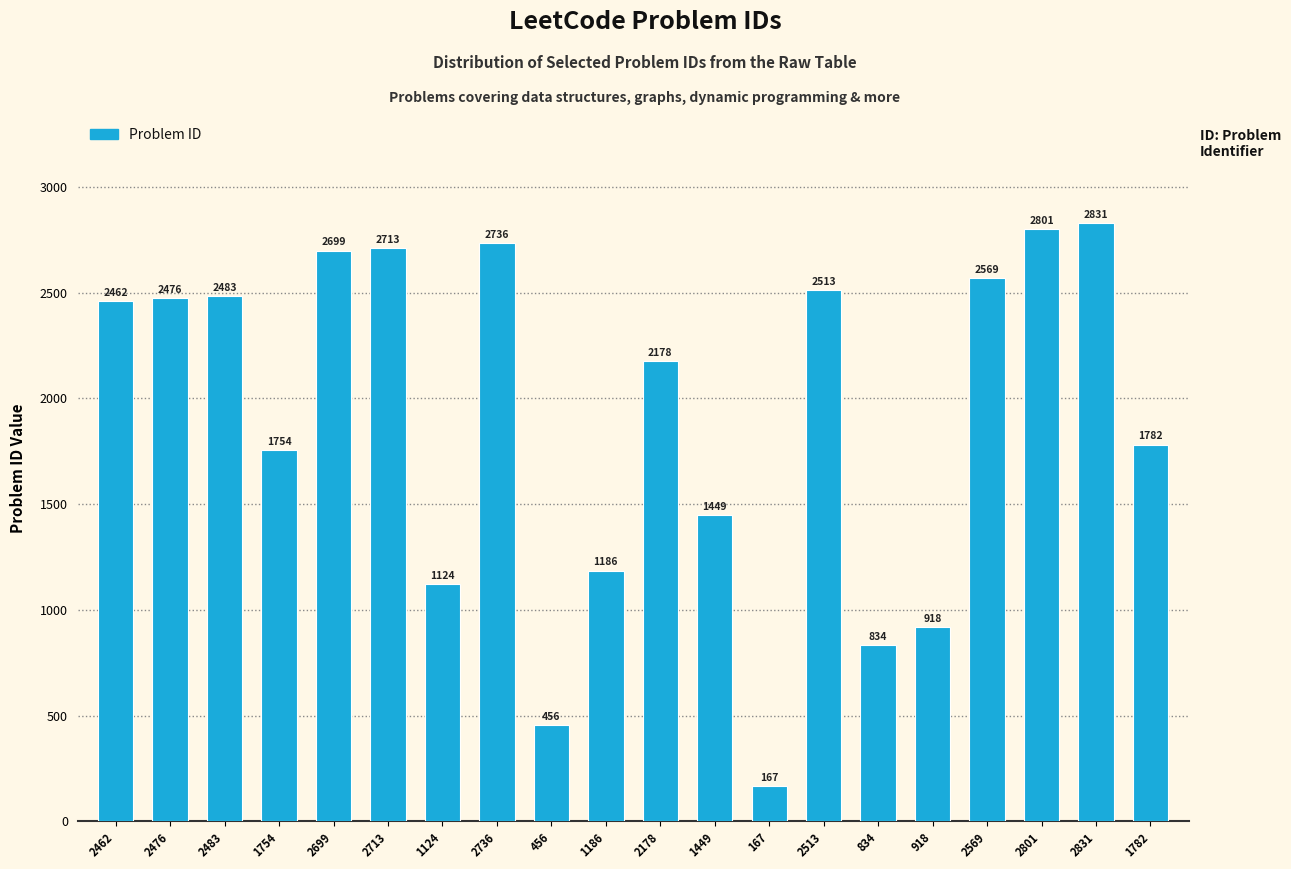

Does the chart contain stacked bars?

No